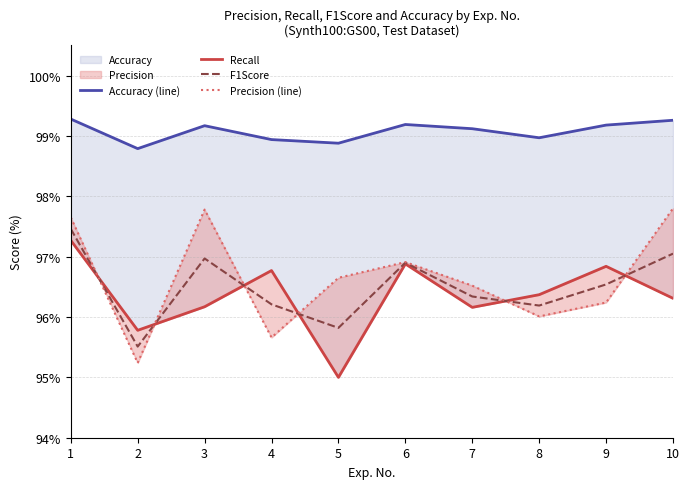

Reading left to right, extract all data points from this chart.

Accuracy (line): 1=99.3	2=98.8	3=99.2	4=98.9	5=98.9	6=99.2	7=99.1	8=99.0	9=99.2	10=99.3
Recall: 1=97.3	2=95.8	3=96.2	4=96.8	5=95.0	6=96.9	7=96.2	8=96.4	9=96.8	10=96.3
F1Score: 1=97.5	2=95.5	3=97.0	4=96.2	5=95.8	6=96.9	7=96.3	8=96.2	9=96.5	10=97.0
Precision (line): 1=97.7	2=95.2	3=97.8	4=95.7	5=96.7	6=96.9	7=96.5	8=96.0	9=96.2	10=97.8